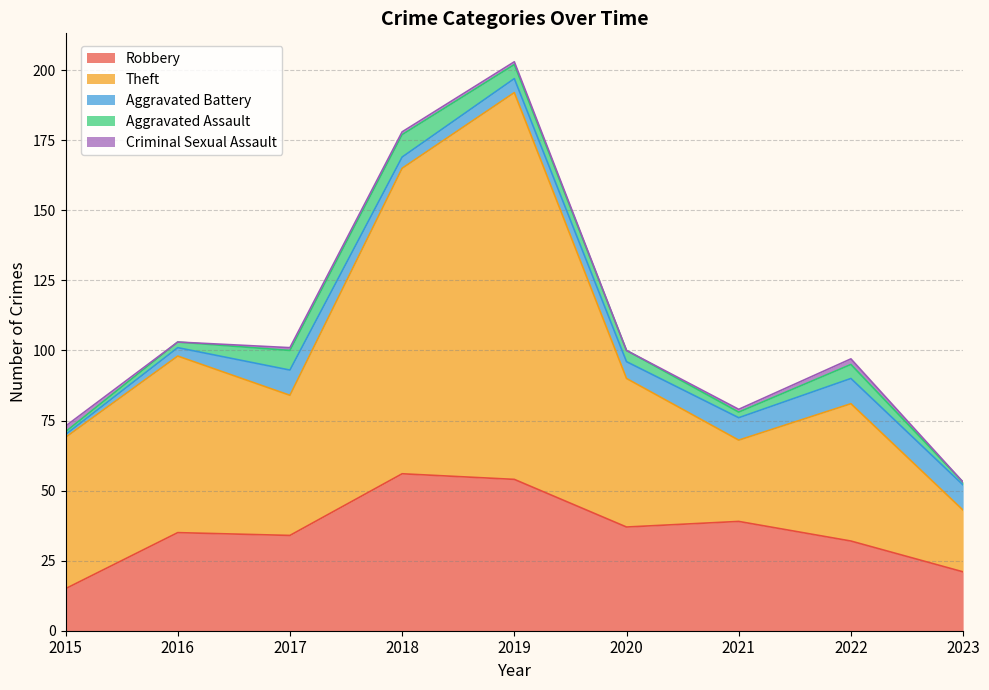

At which label is Robbery closest to 35?

2016